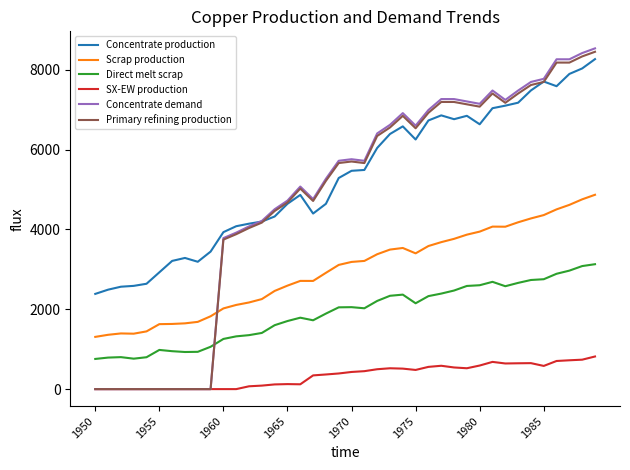

What is the greatest value displayed?

8538.1